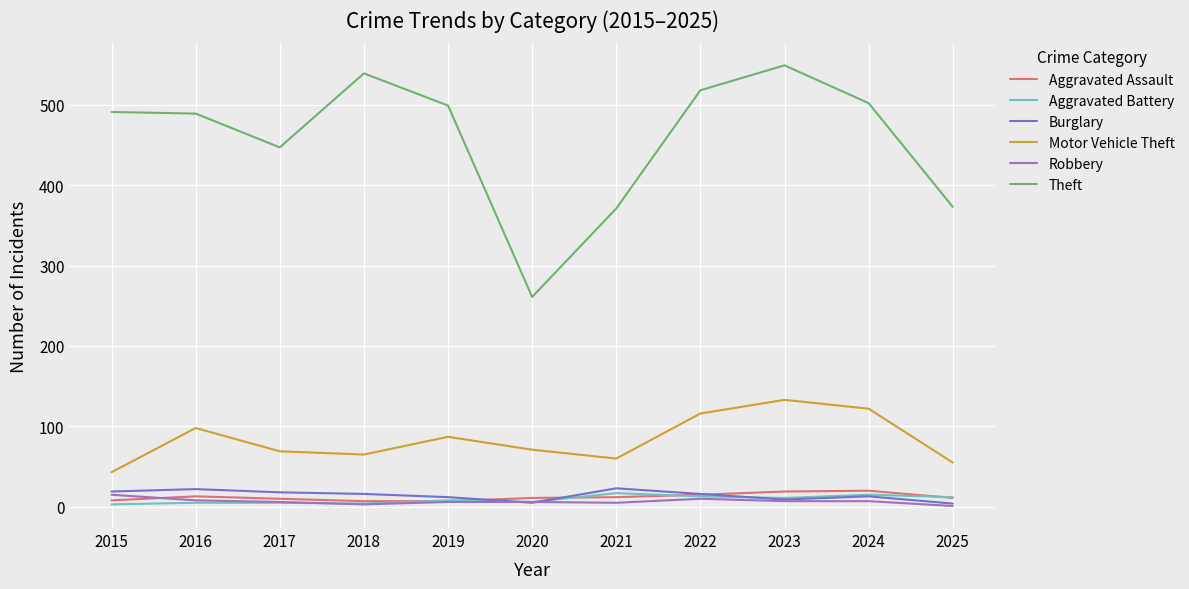

Is the value of Burglary at 2021 greater than the value of Aggravated Battery at 2015?

Yes